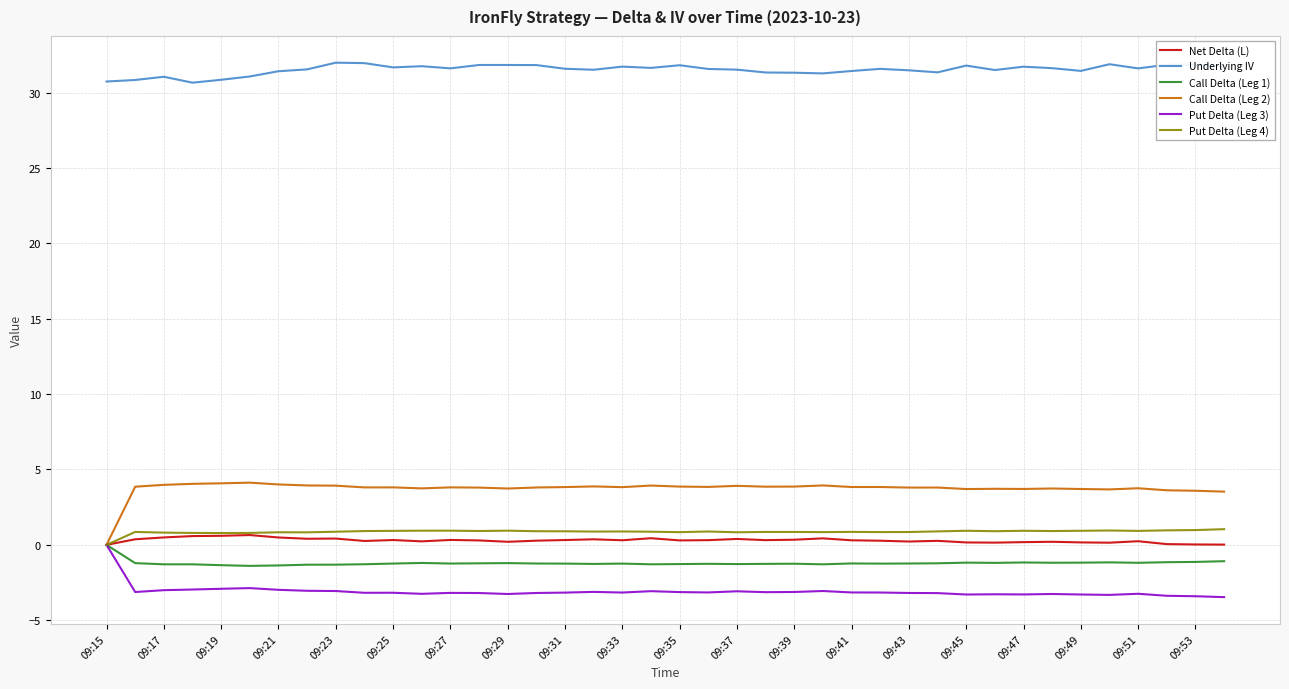

What is the difference between the maximum and second lowest values in the Net Delta (L) series?

0.6